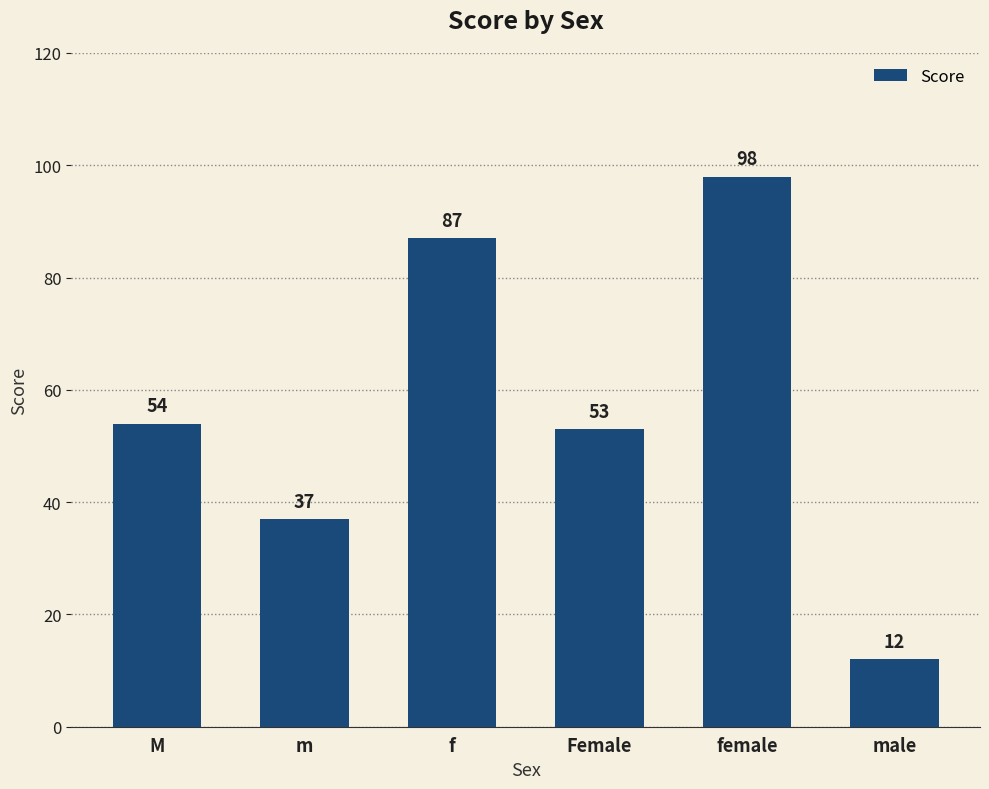

Which category has the lowest value across all series?

male